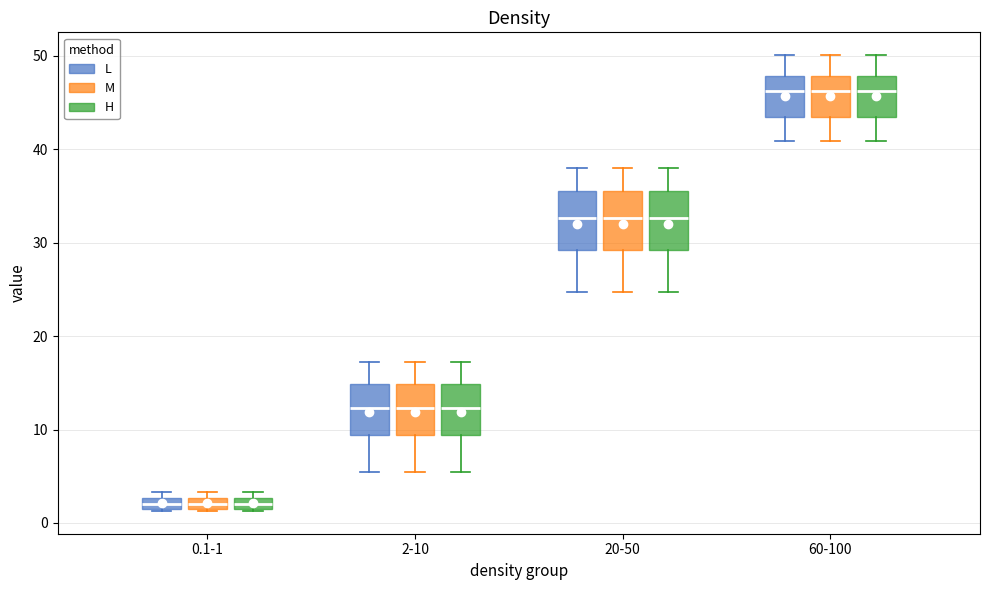

Where does the lower whisker of the box for 60-100 (L) end on the y-axis? The values are not printed on the chart, so give them approximately, as read against the axis.

41